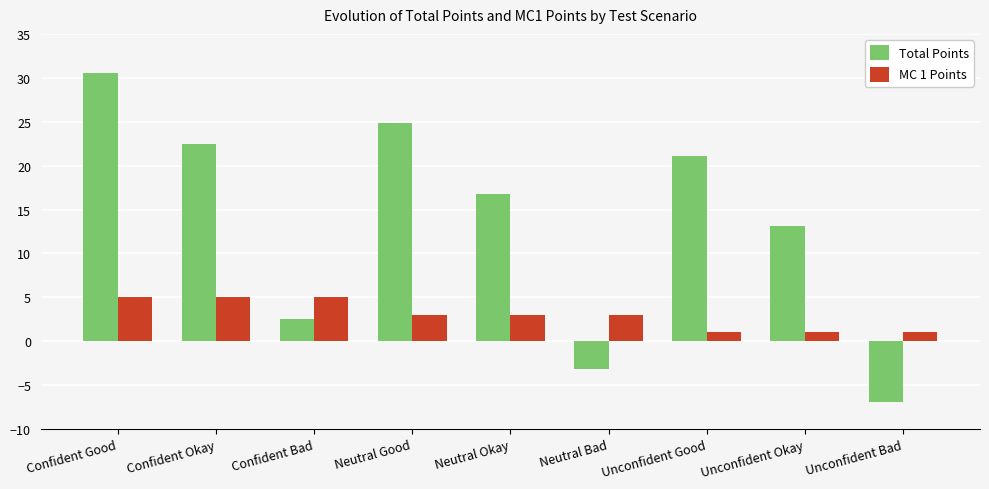

What is the spread (max minus min) of values at Unconfident Good?

20.1